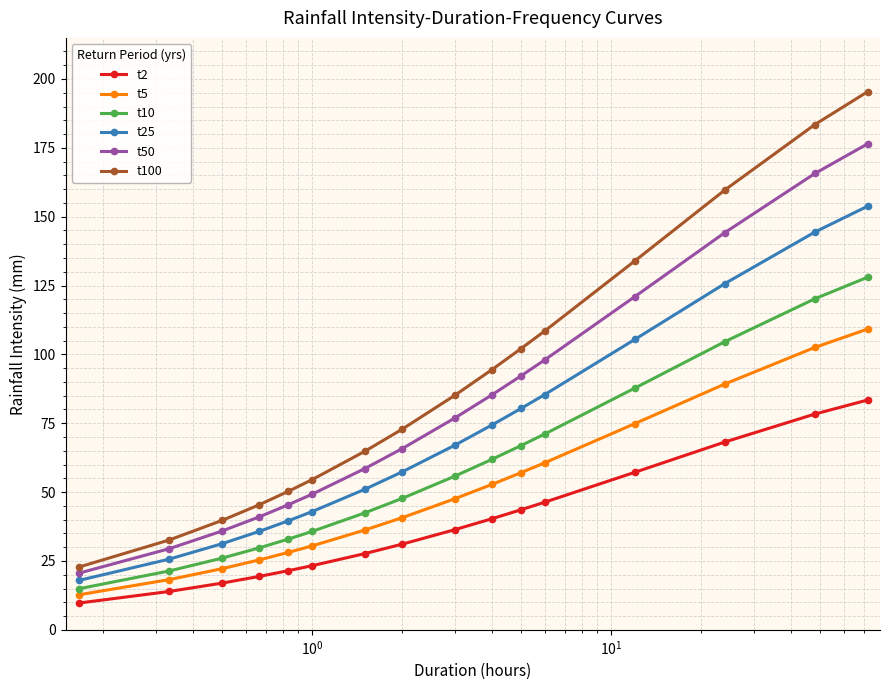

What is the difference between the maximum and minimum values in the t2 series?

73.7